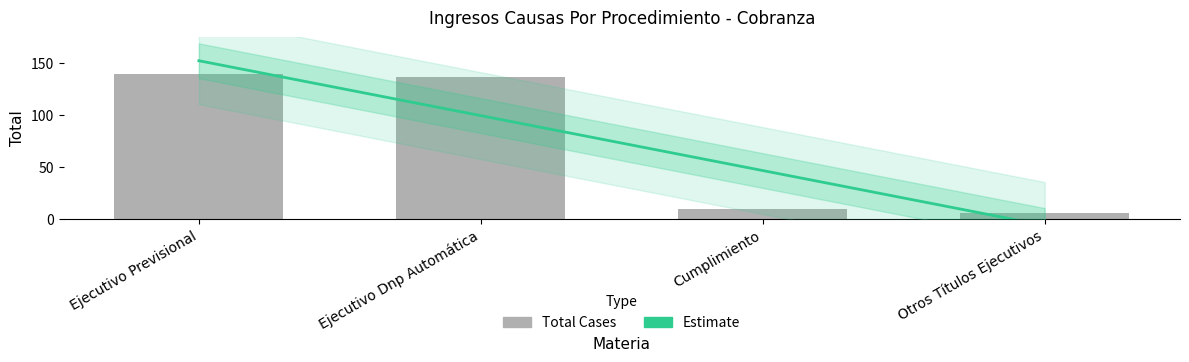

What is the difference between the values at Ejecutivo Dnp Automática and Ejecutivo Previsional?

3